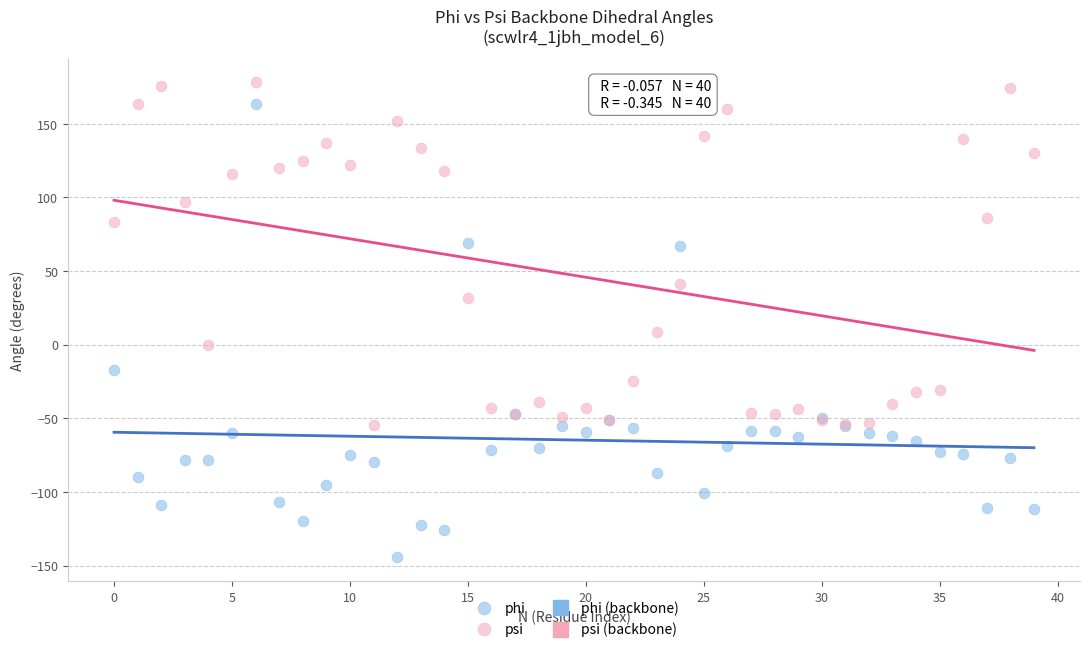

Which series contains the lowest Y value?

phi